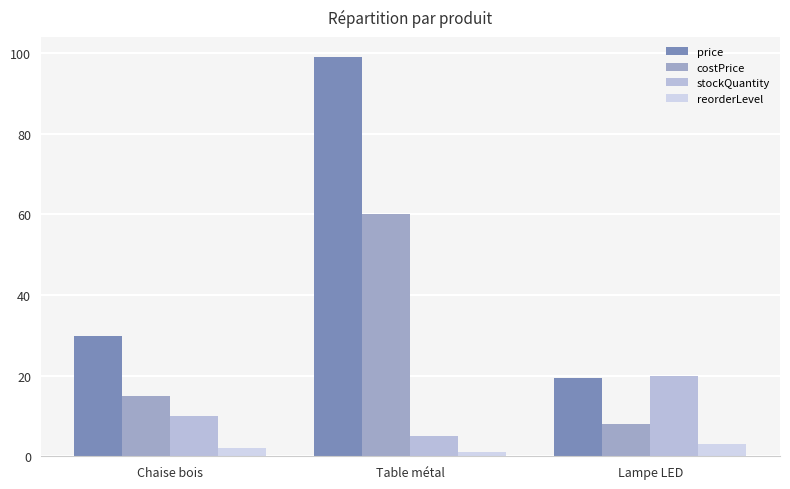

What is the difference between the costPrice values at Lampe LED and Chaise bois?

7.0